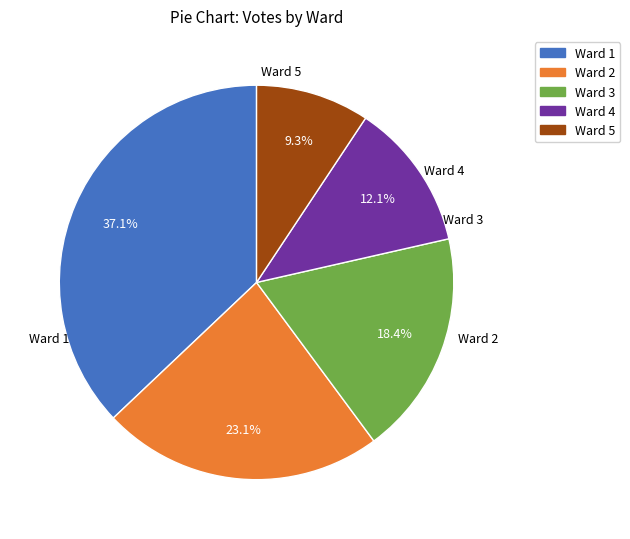

Which category has the biggest portion of the pie?

Ward 1